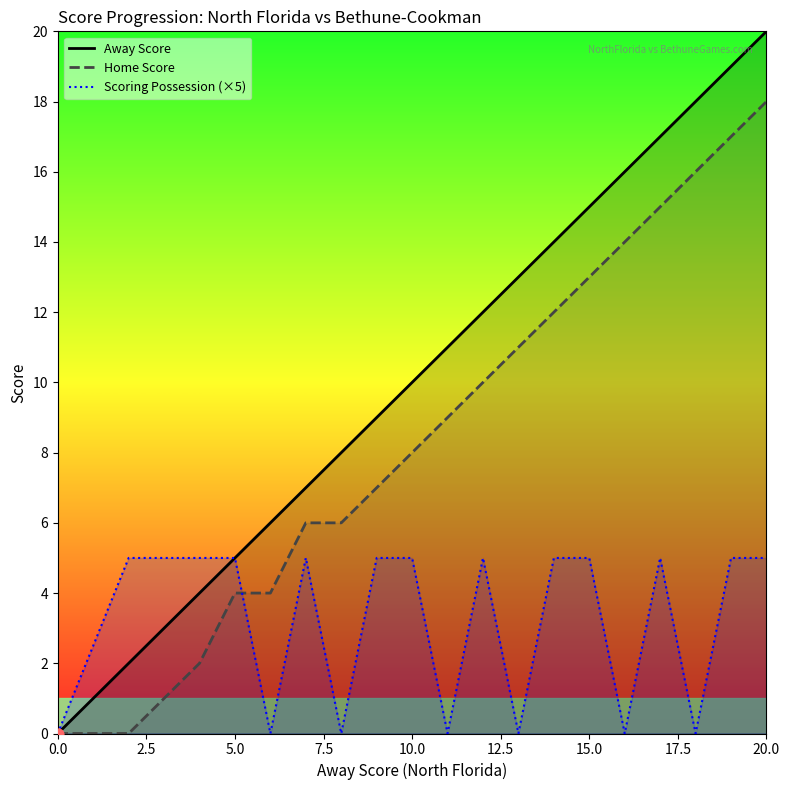

Which series has the widest spread of Y values?

Away Score